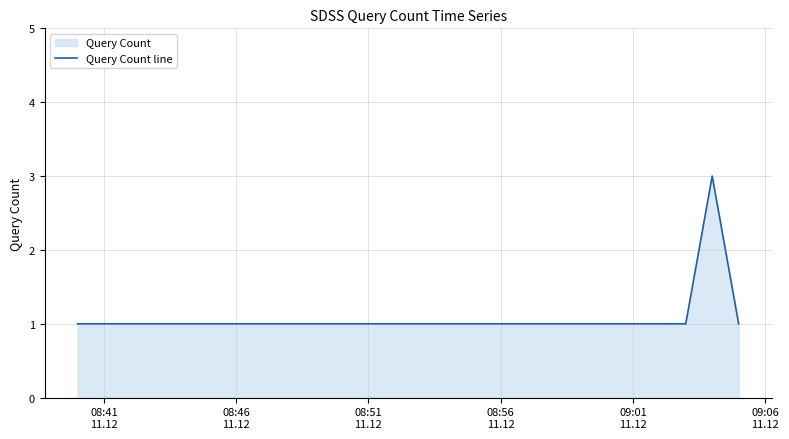

What is the sum of all values?

8